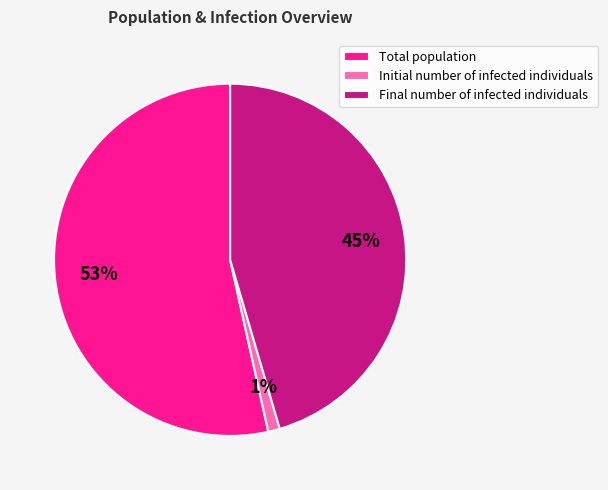

Does any single category account for the majority?

Yes